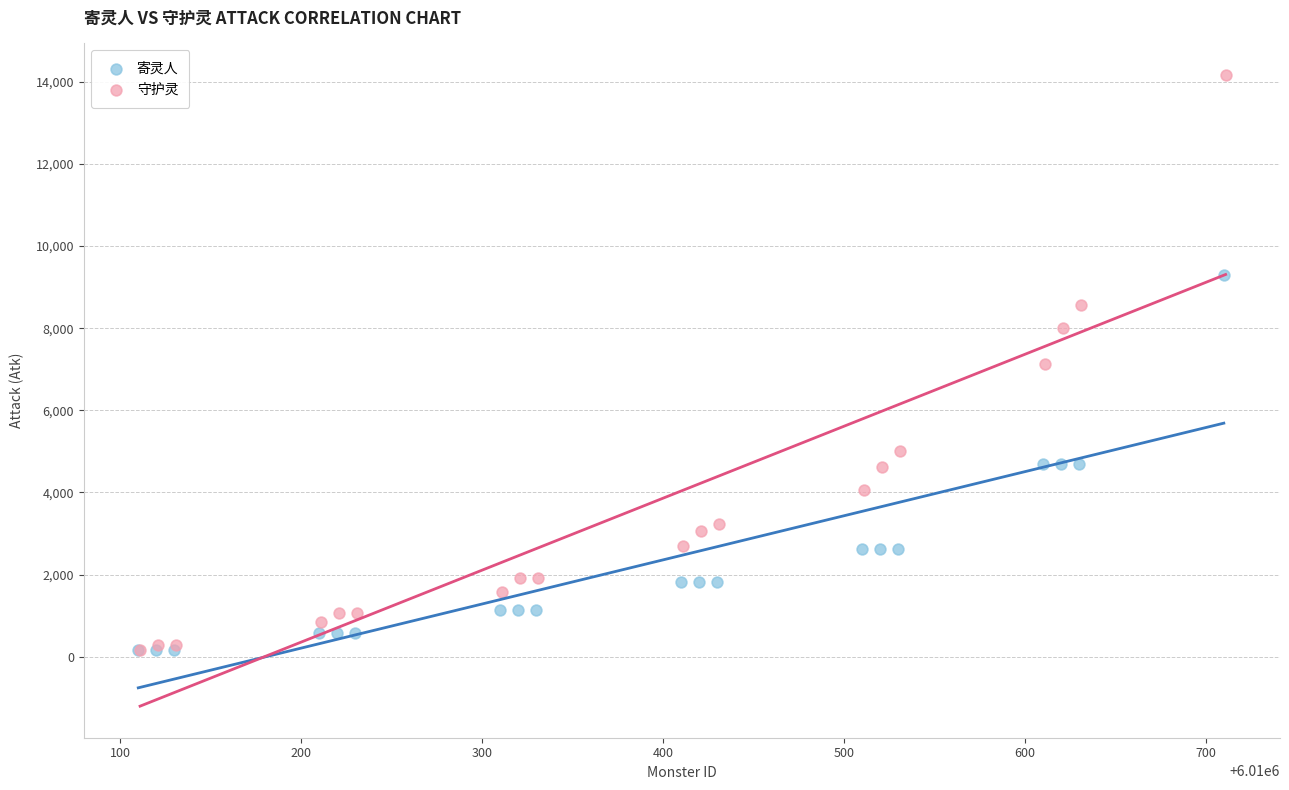

Which series contains the highest Y value?

守护灵